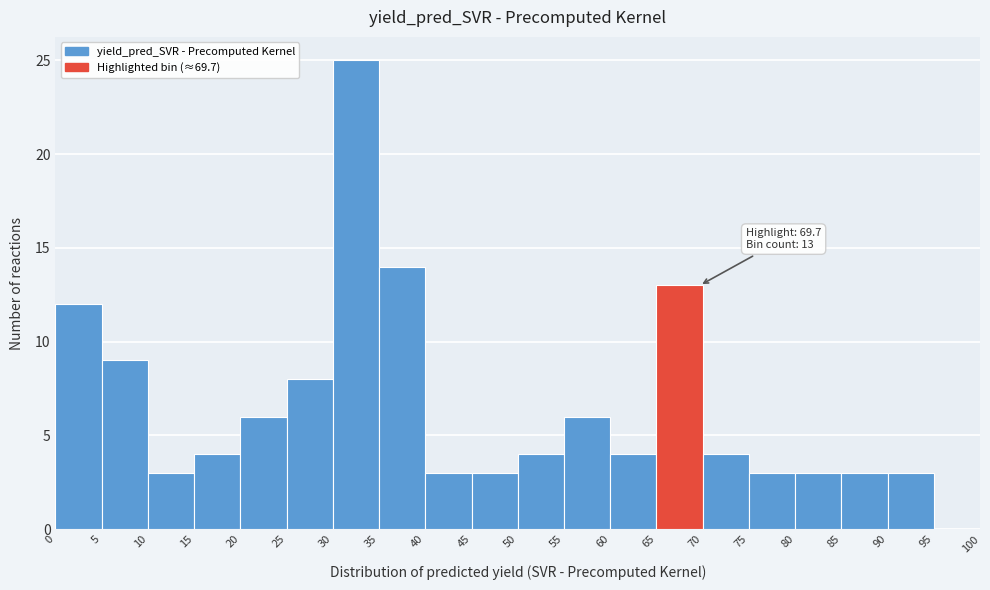

Over which range of the x-axis is the bar tallest?

30 to 35